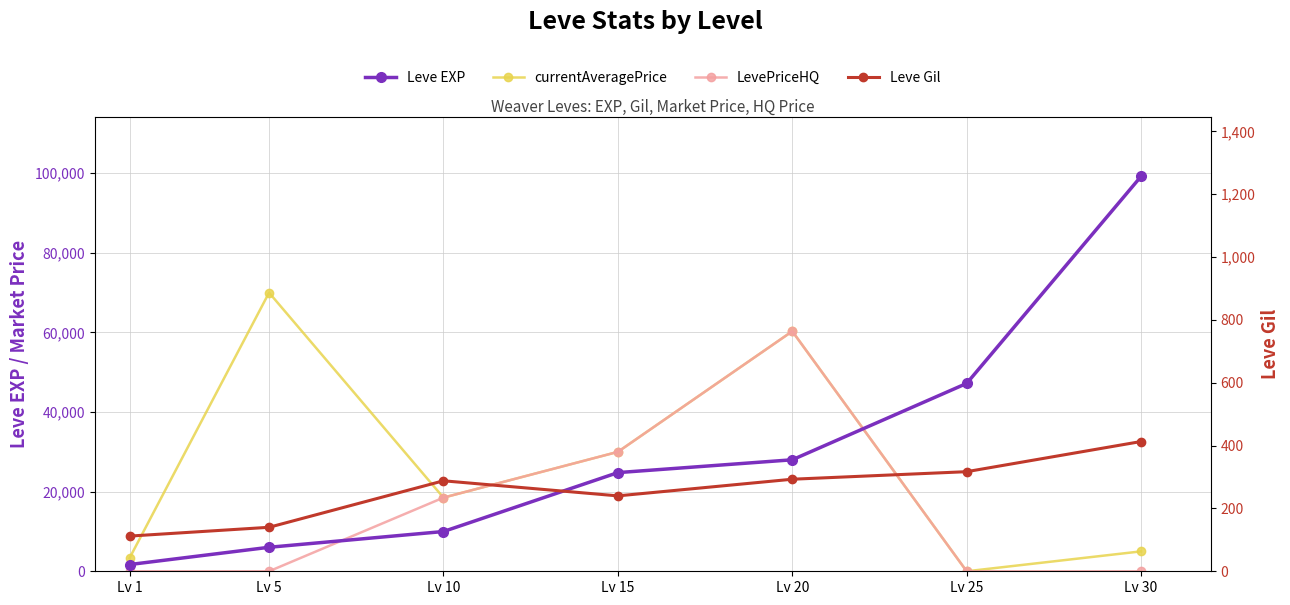

True or false: Leve Gil and Leve EXP cross at least once.

False